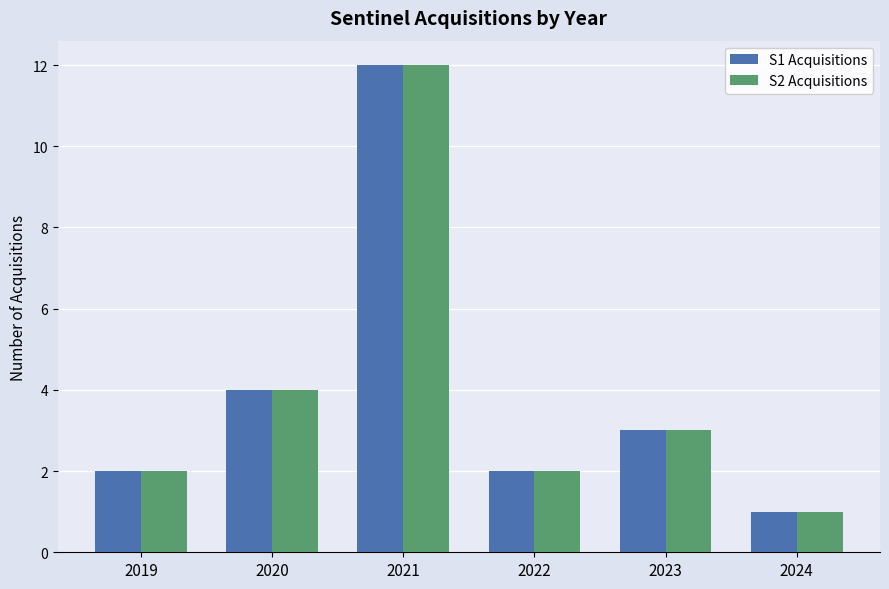

Is the value of S1 Acquisitions at 2024 greater than the value of S2 Acquisitions at 2023?

No